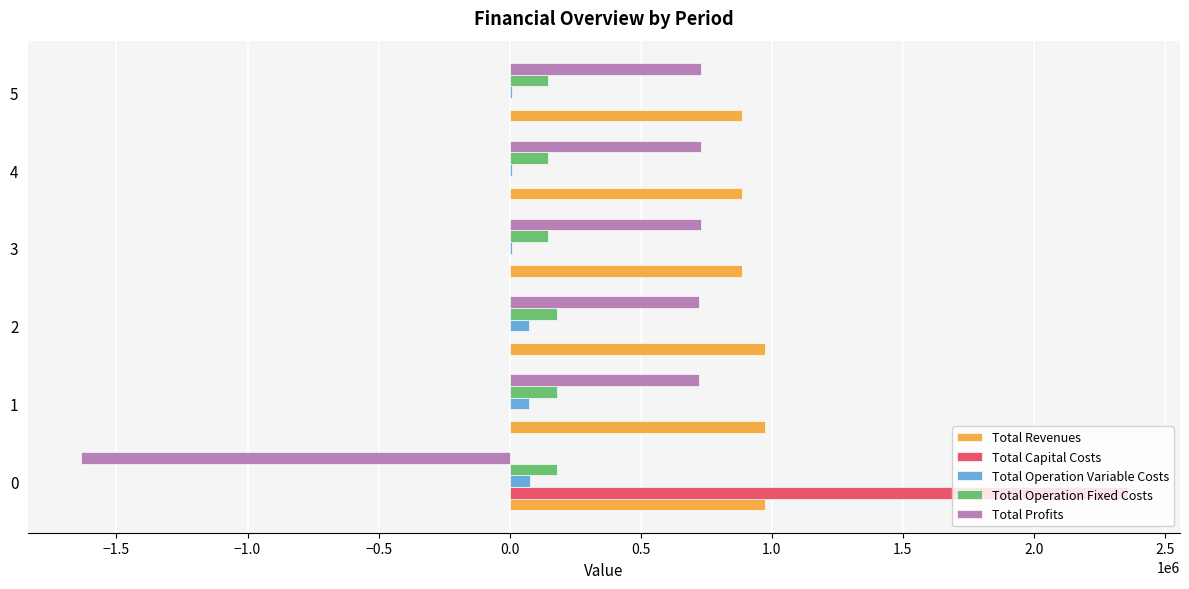

What is the sum of all Total Profits values?

1999744.6